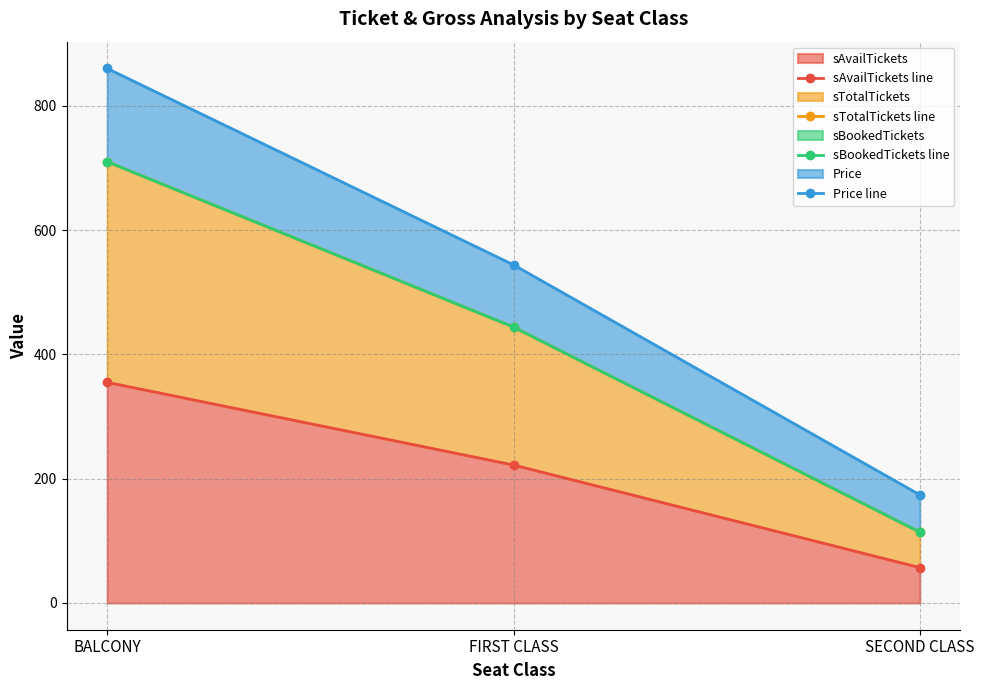

What is the sum of all sAvailTickets line values?

634